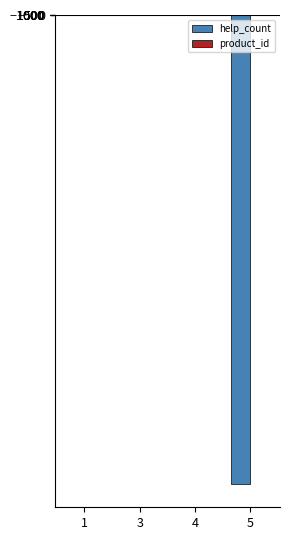

Which series has the largest range (max minus min)?

help_count